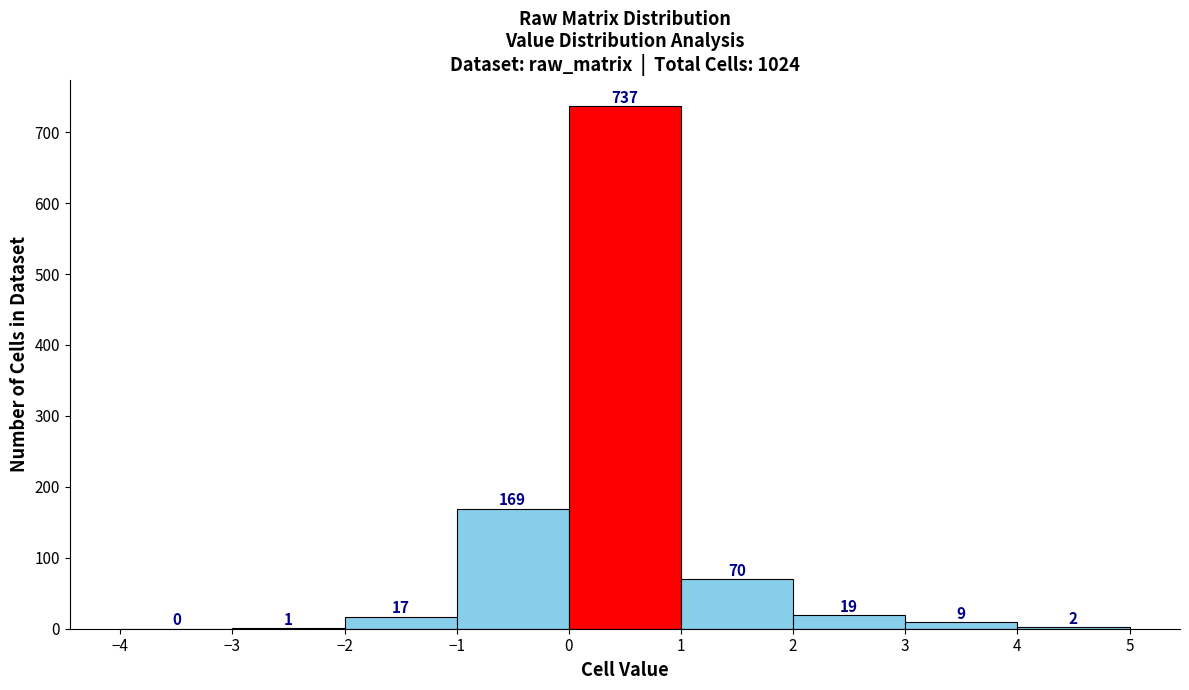

Reading left to right, list every bar in this chart as the range it spans on the x-axis followed by its height.

-4 to -3: 0
-3 to -2: 1
-2 to -1: 17
-1 to 0: 169
0 to 1: 737
1 to 2: 70
2 to 3: 19
3 to 4: 9
4 to 5: 2